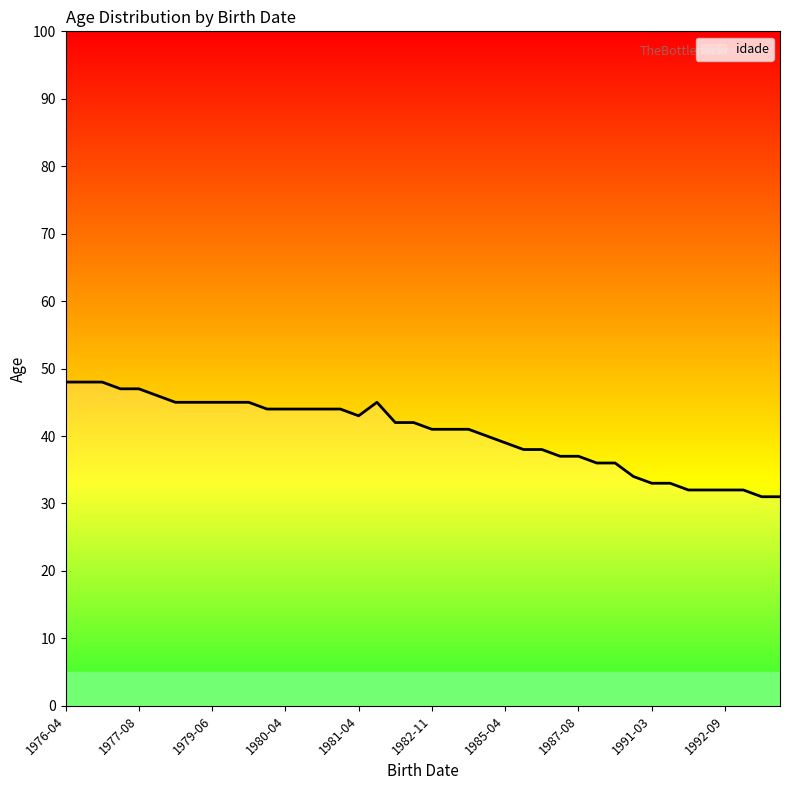

Rank the categories by value from highest to lowest.

1976-04-19, 1976-09-03, 1976-06-09, 1977-03-20, 1977-08-05, 1978-04-09, 1981-05-03, 1979-04-04, 1979-08-03, 1979-06-11, 1979-09-02, 1979-03-23, 1980-08-22, 1980-04-11, 1980-04-23, 1980-02-20, 1980-06-21, 1981-04-14, 1982-05-26, 1982-09-26, 1983-06-16, 1983-03-07, 1982-11-06, 1984-07-10, 1985-04-12, 1986-07-21, 1985-12-01, 1987-08-19, 1987-04-21, 1988-09-22, 1988-06-06, 1990-10-02, 1991-03-11, 1991-03-25, 1992-09-14, 1992-09-14, 1991-12-11, 1992-03-06, 1993-03-22, 1993-06-01